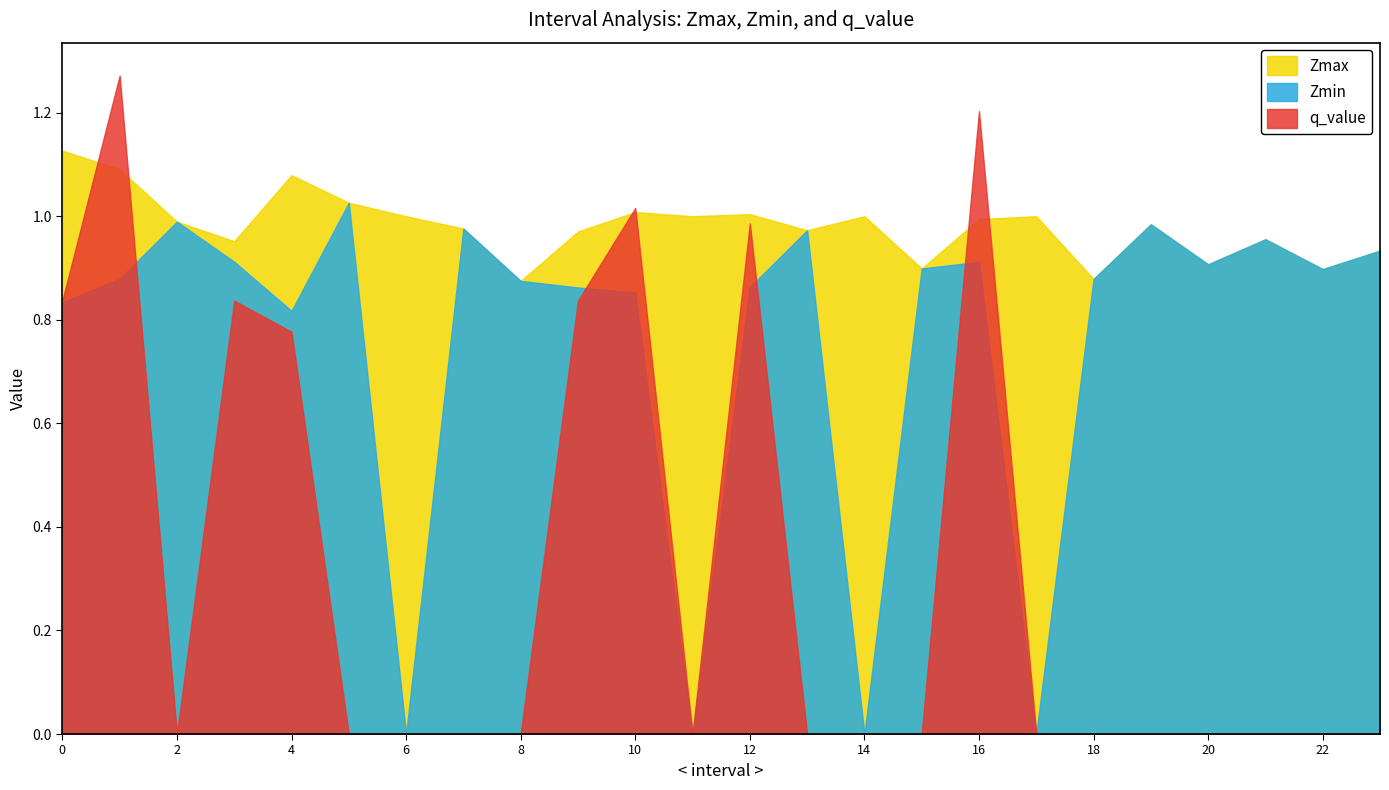

What is the average value of the Zmin series?

0.8